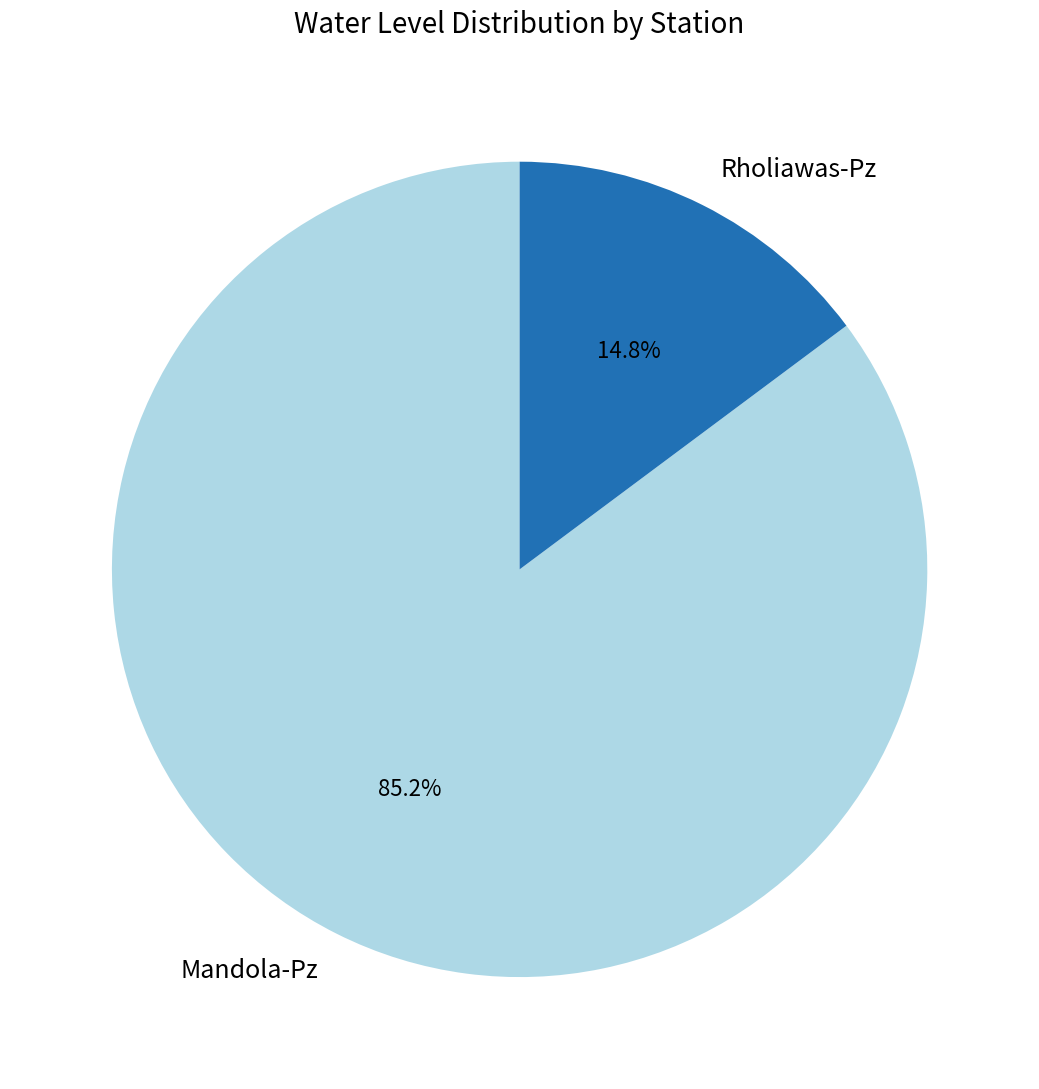

What portion of the pie excludes Rholiawas-Pz?

85.2%